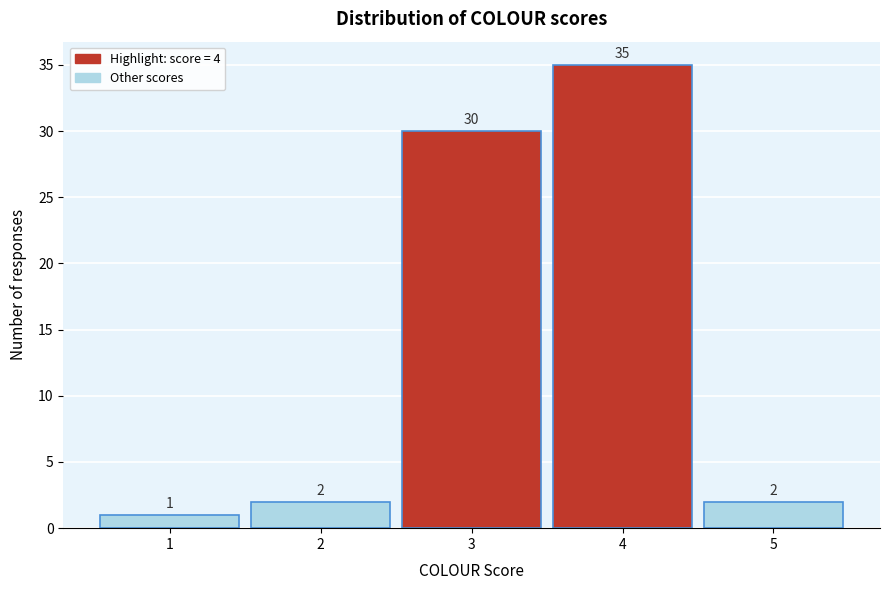

Reading left to right, extract all data points from this chart.

1=1	2=2	3=30	4=35	5=2